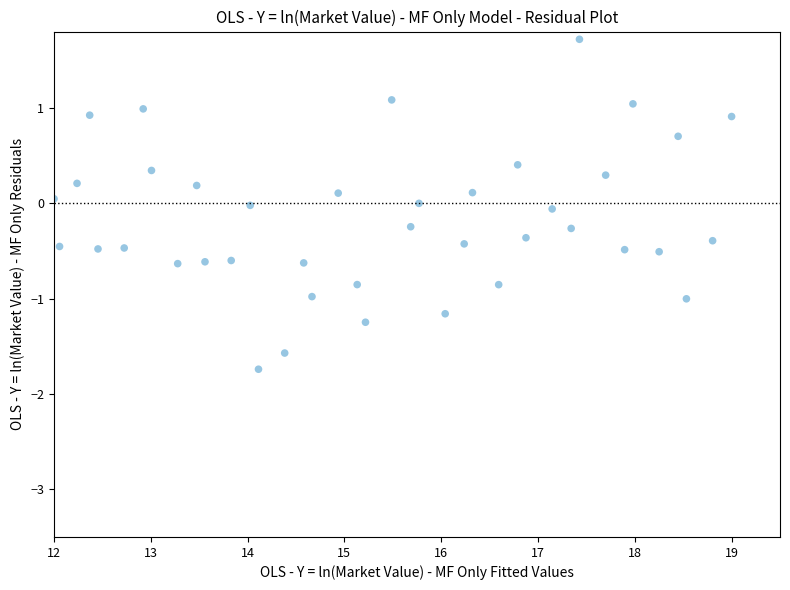

What is the range of Y values (max minus min)?

3.5